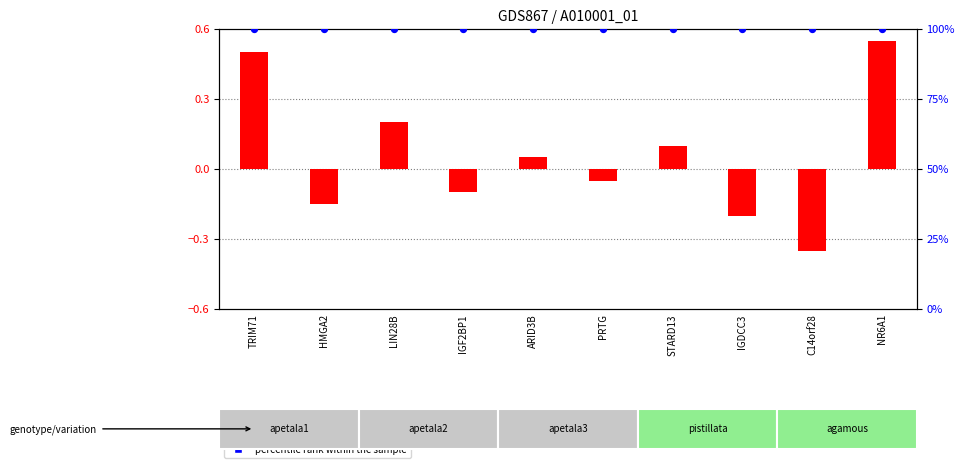

What is the total value across all series at C14orf28?

99.7